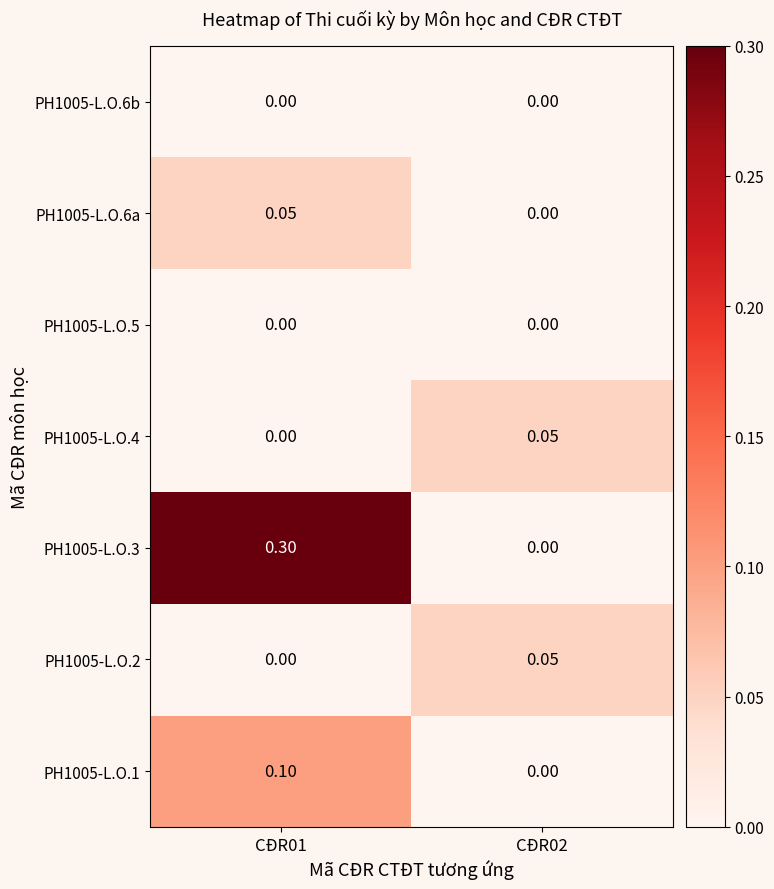

Is the value of PH1005-L.O.1 at CĐR02 greater than the value of PH1005-L.O.6a at CĐR01?

No